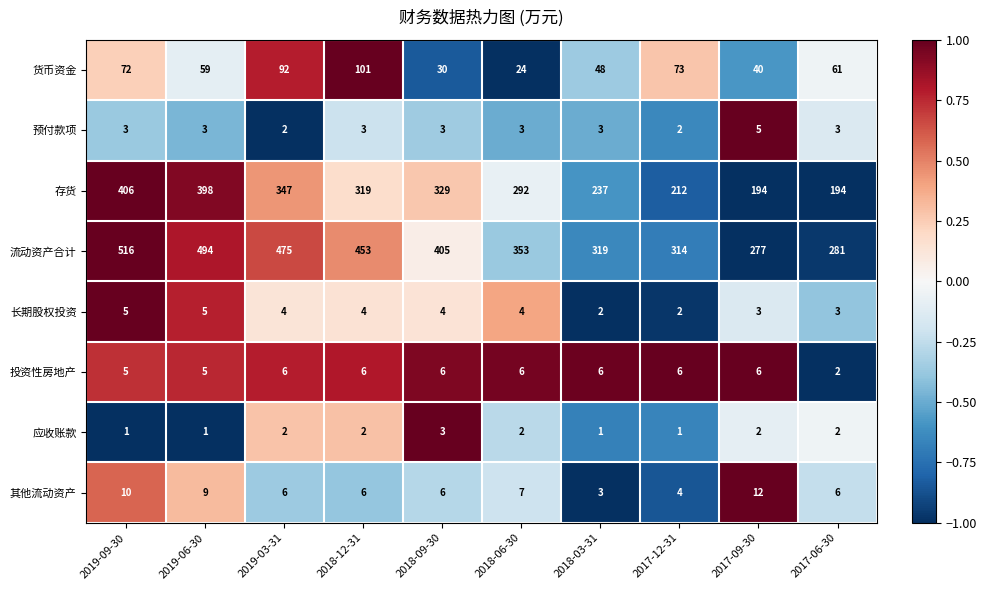

Is it true that 存货 equals 187 at 2019-09-30?

False